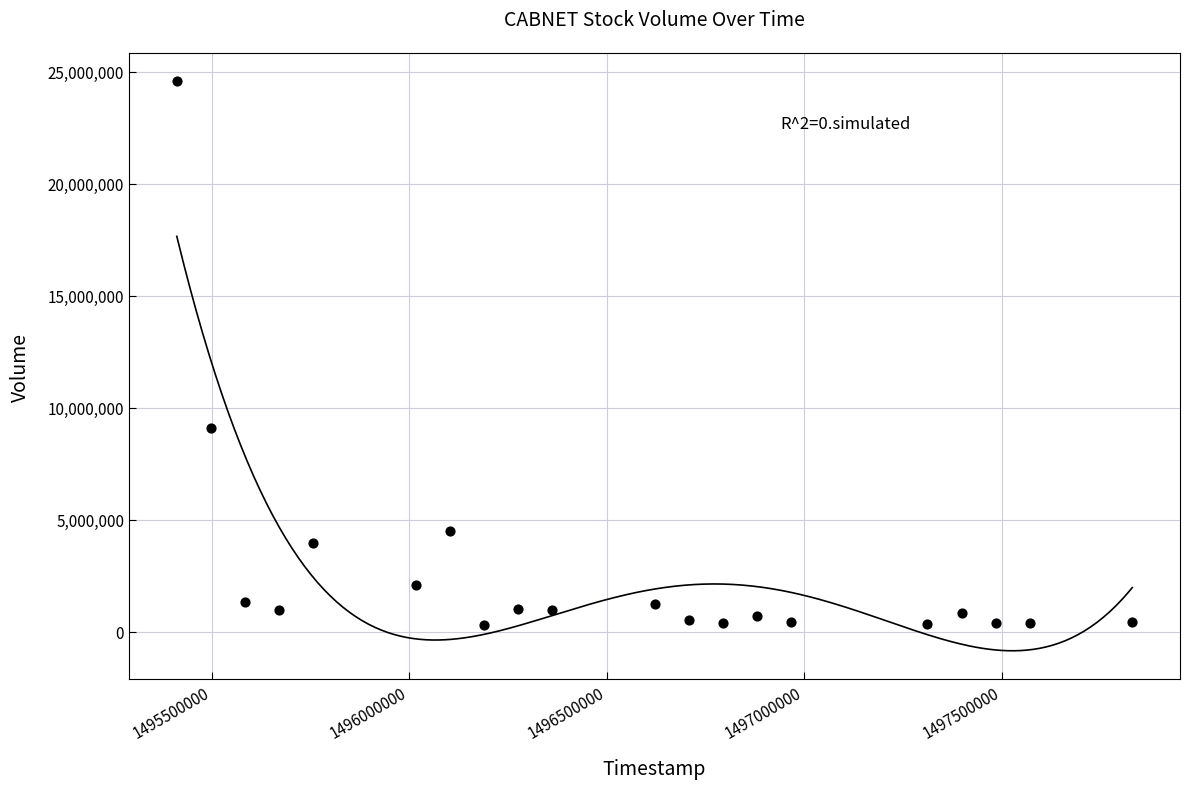

What is the range of Y values (max minus min)?

24284000